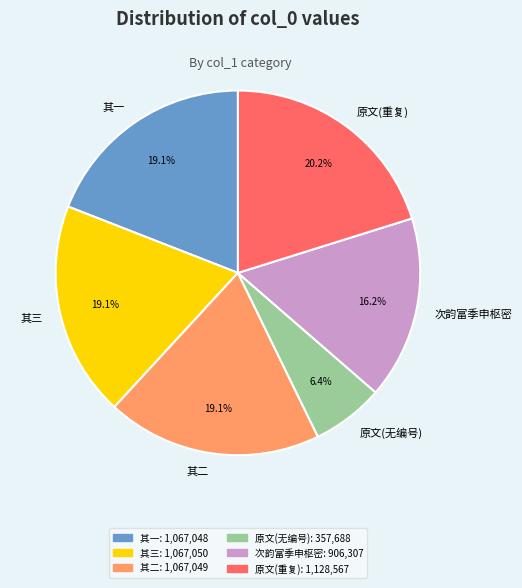

Which category has the smallest portion of the pie?

原文(无编号)